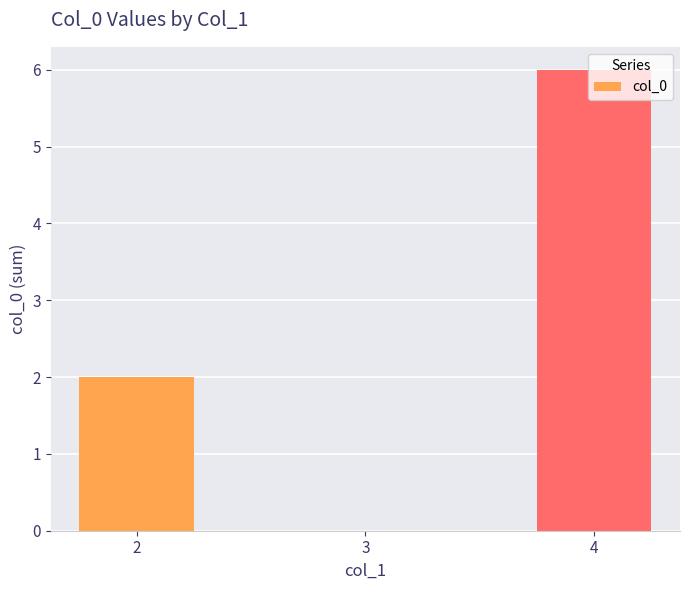

Count the values in the range 0 to 6.

3